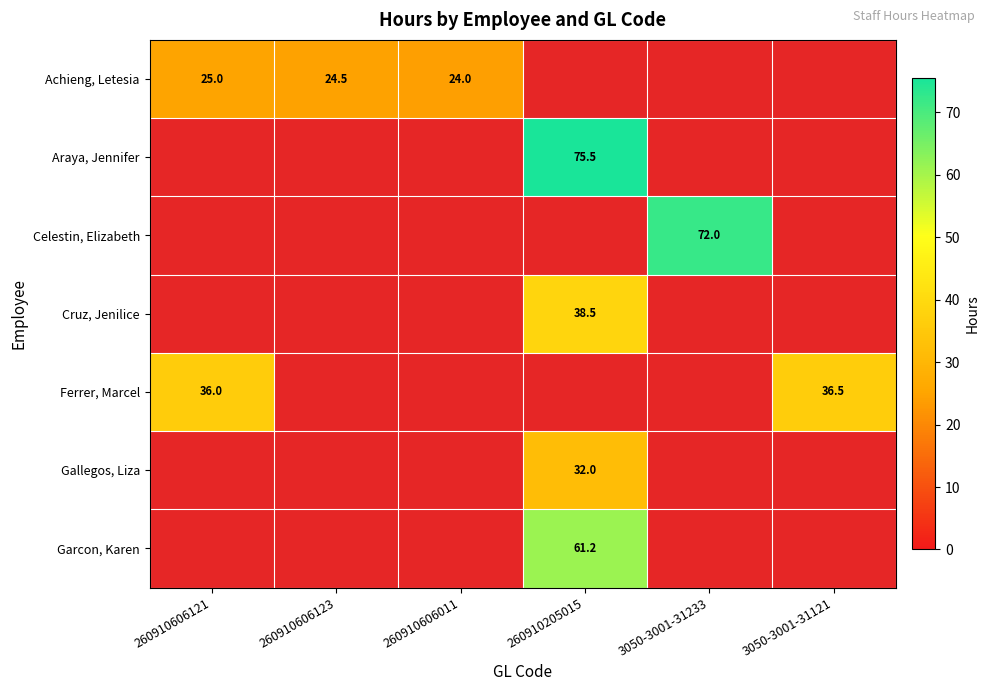

Which has a higher value, 3050-3001-31121 or 3050-3001-31233?

3050-3001-31121